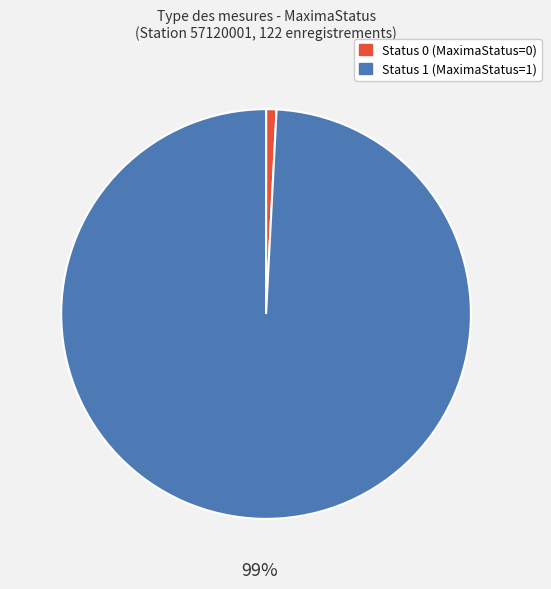

Is there any slice that represents more than half of the pie?

Yes